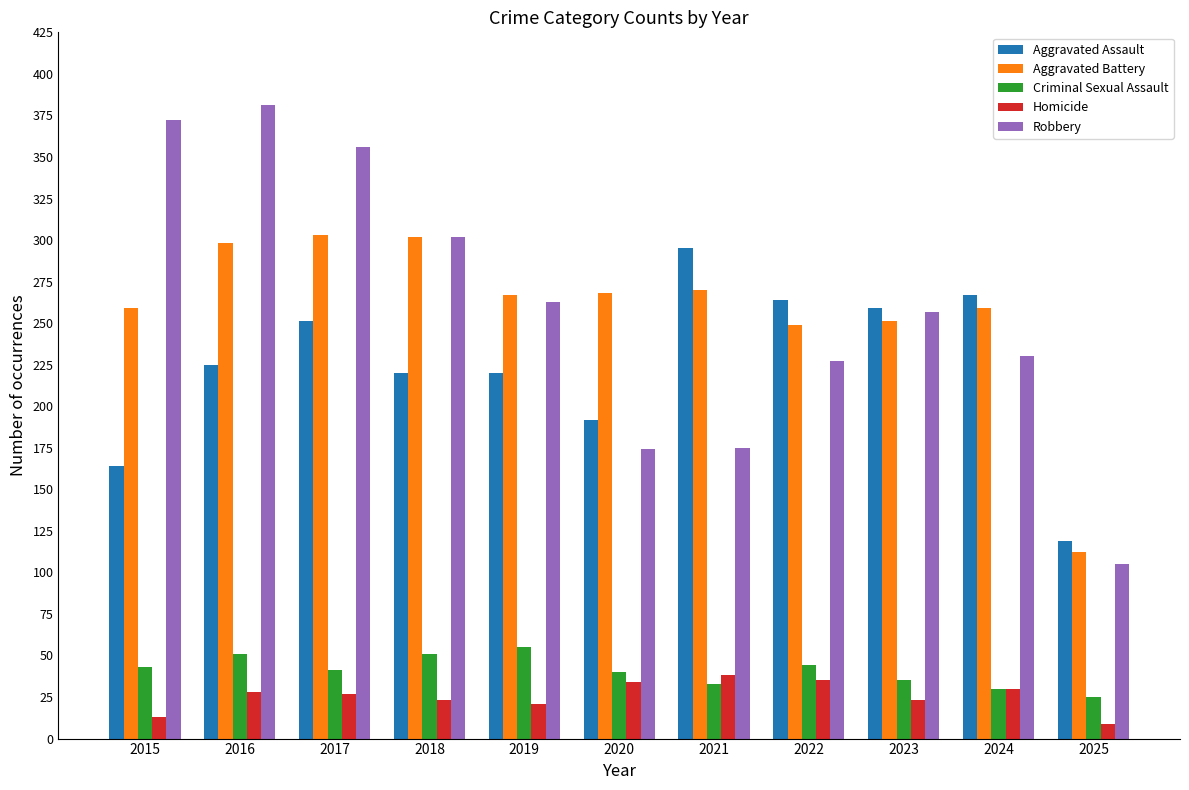

What is the difference between the maximum and minimum values in the Homicide series?

29